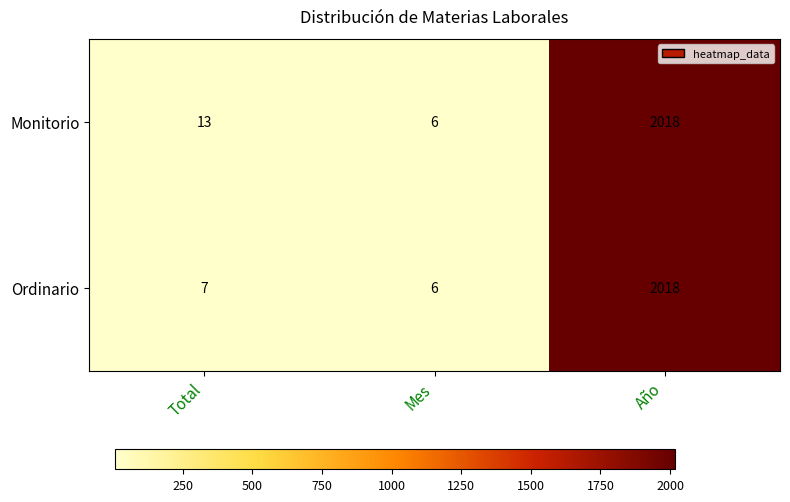

What is the greatest value displayed?

2018